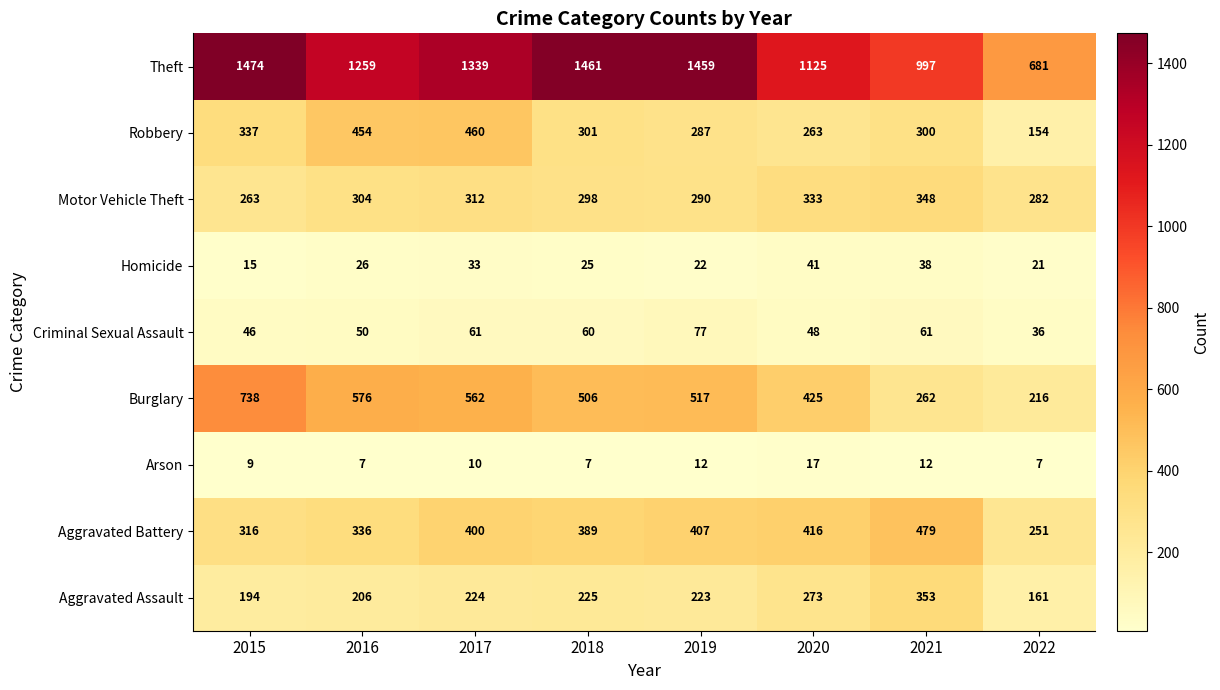

Which series has the largest range (max minus min)?

Theft